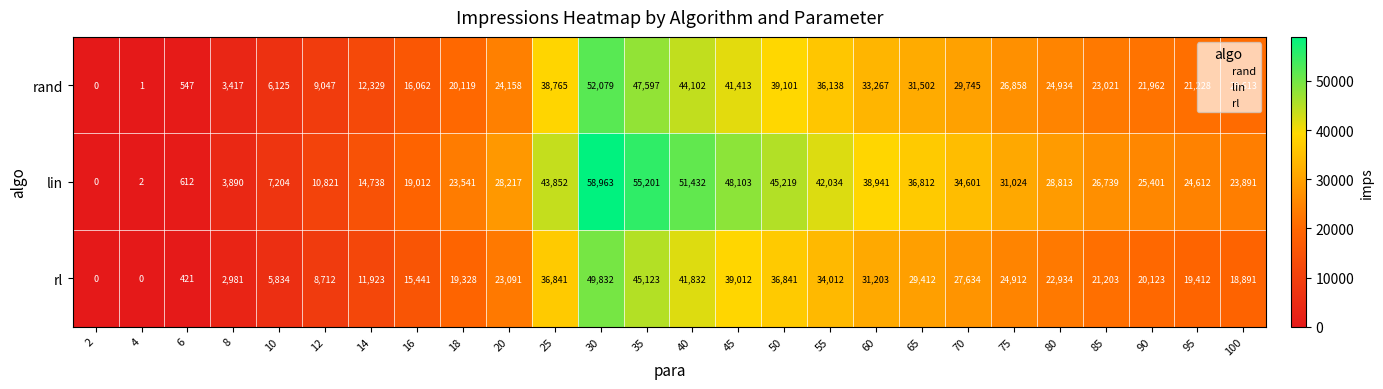

Rank the categories by lin value from highest to lowest.

30, 35, 40, 45, 50, 25, 55, 60, 65, 70, 75, 80, 20, 85, 90, 95, 100, 18, 16, 14, 12, 10, 8, 6, 4, 2